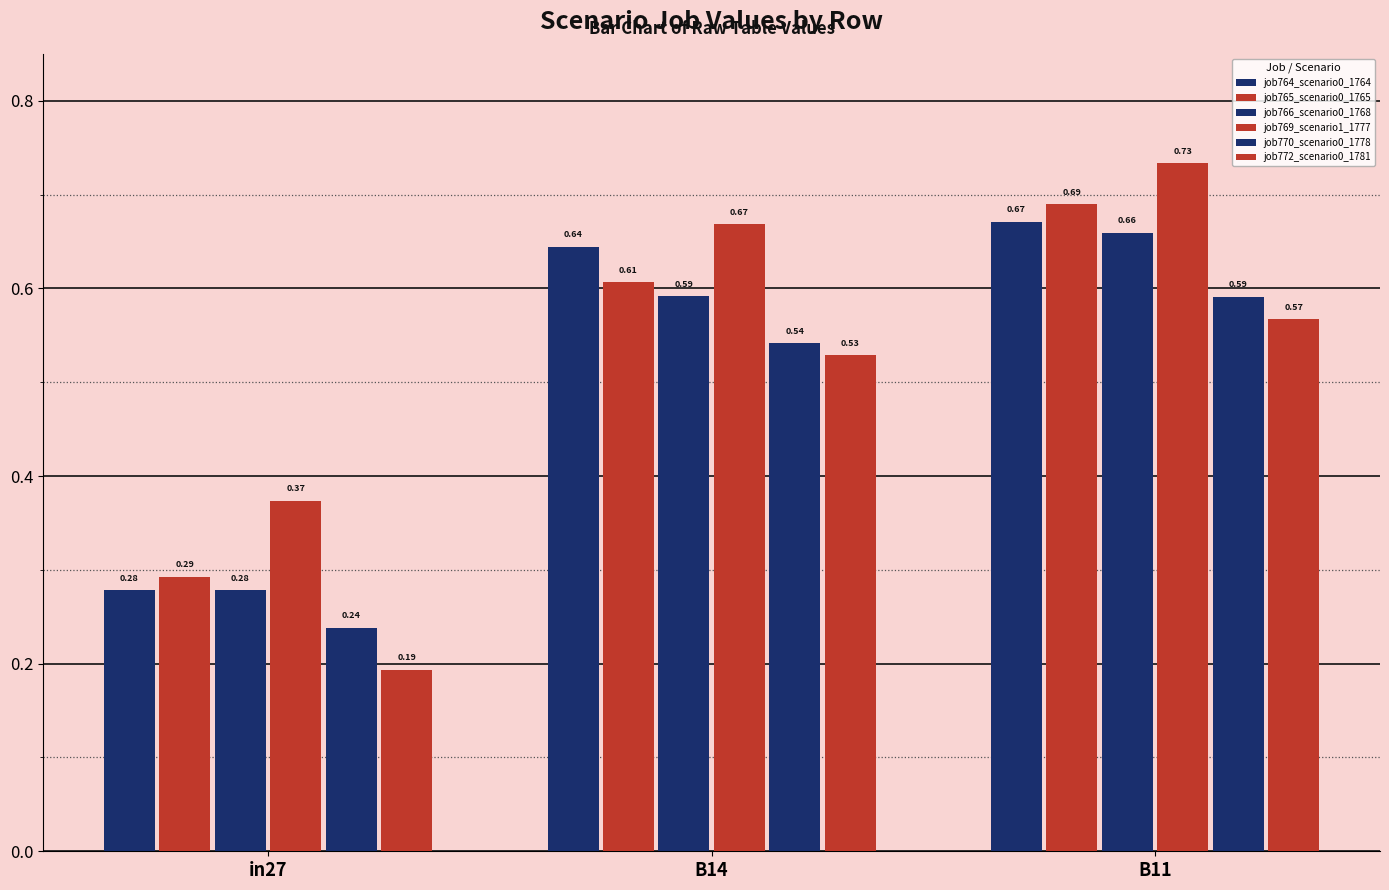

What is the minimum value for job765_scenario0_1765?

0.3